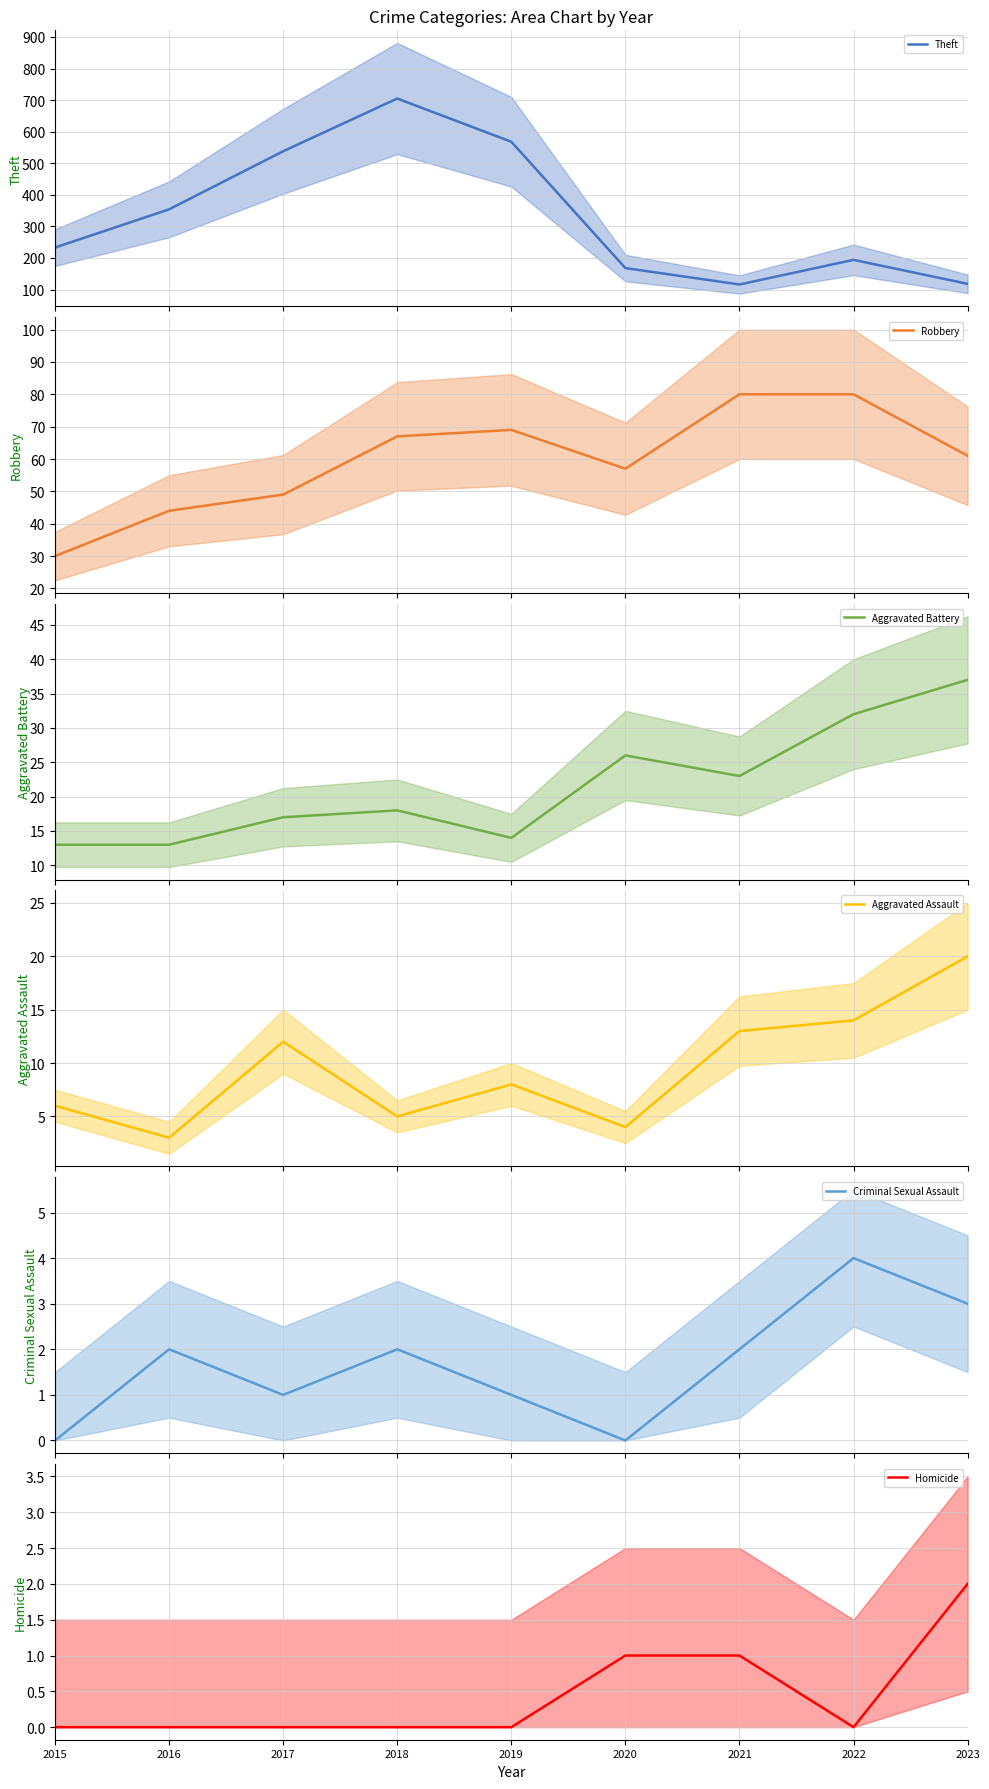

In Theft mean, how many points are lower than both neighbors (excluding endpoints)?

1